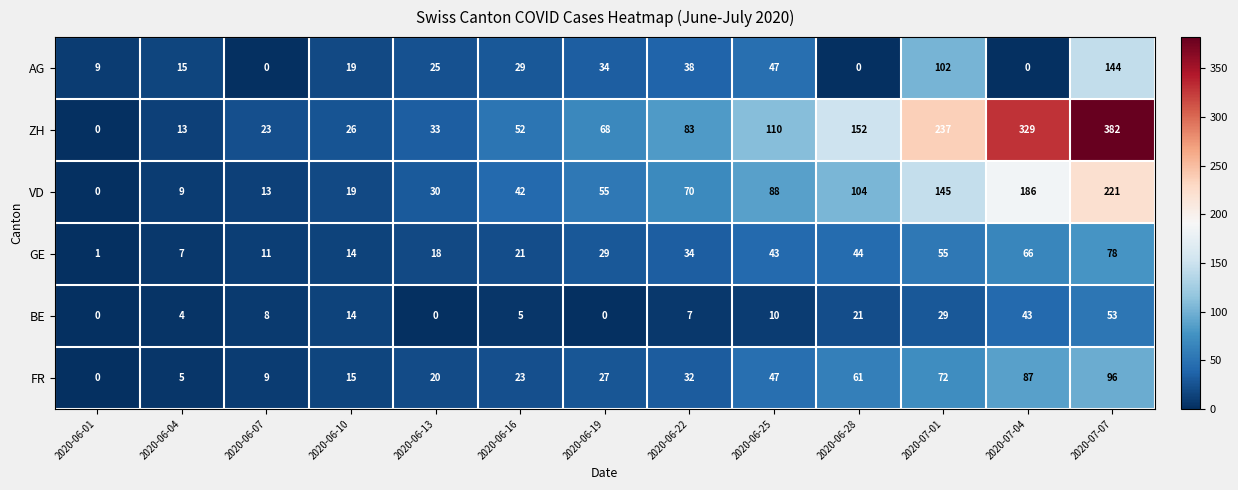

At how many categories does at least one series exceed 139?

4